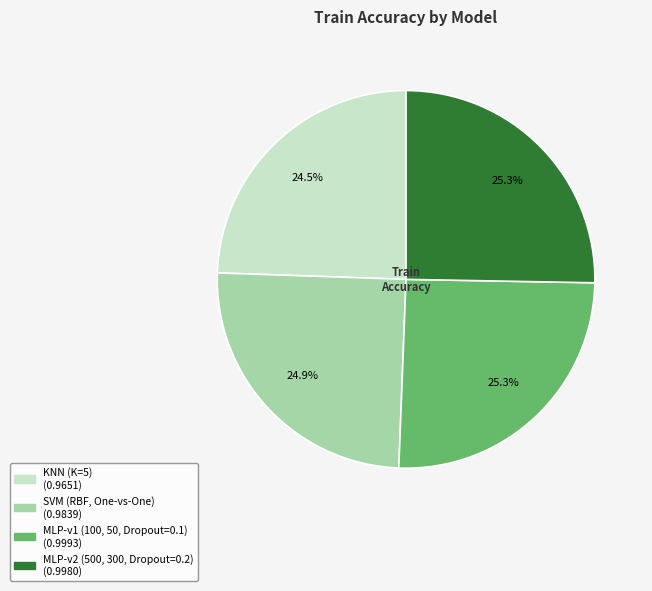

What portion of the pie excludes MLP-v1 (100, 50, Dropout=0.1)?

74.7%